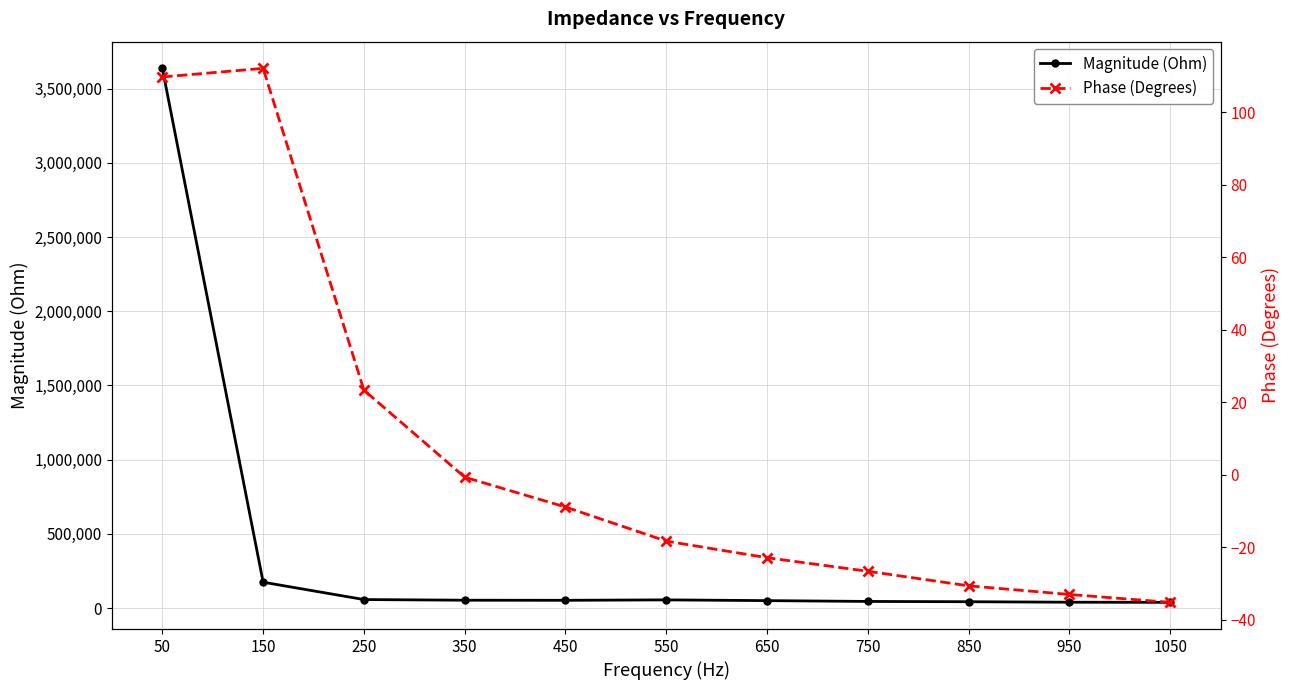

What is the total value across all series at 950?

39073.6